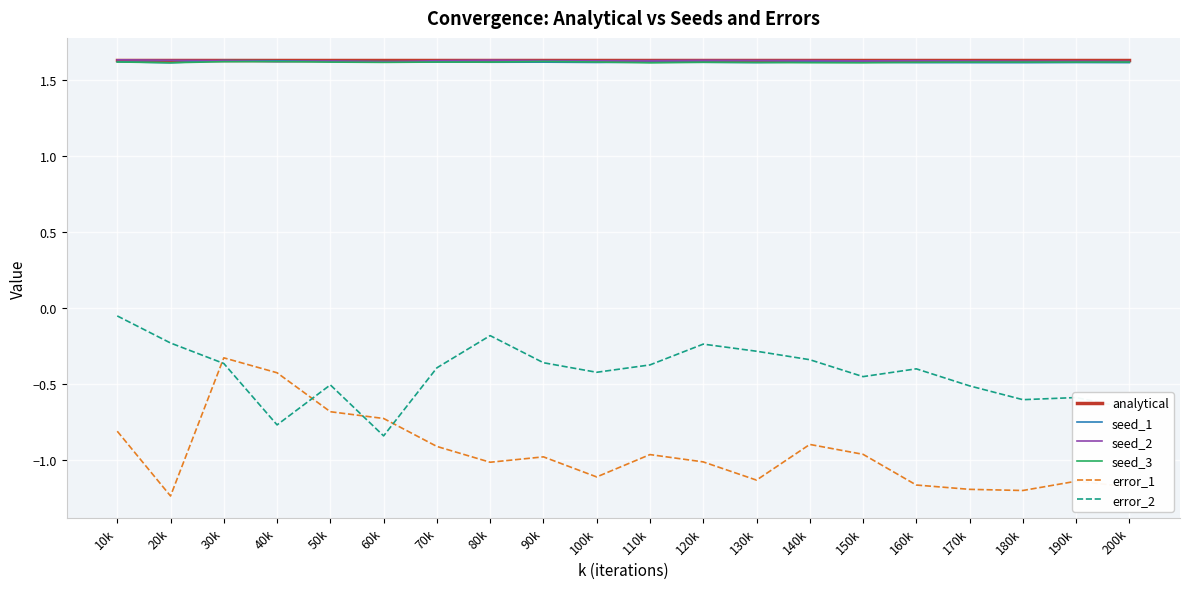

What is the total value across all series at 160k?

4.9